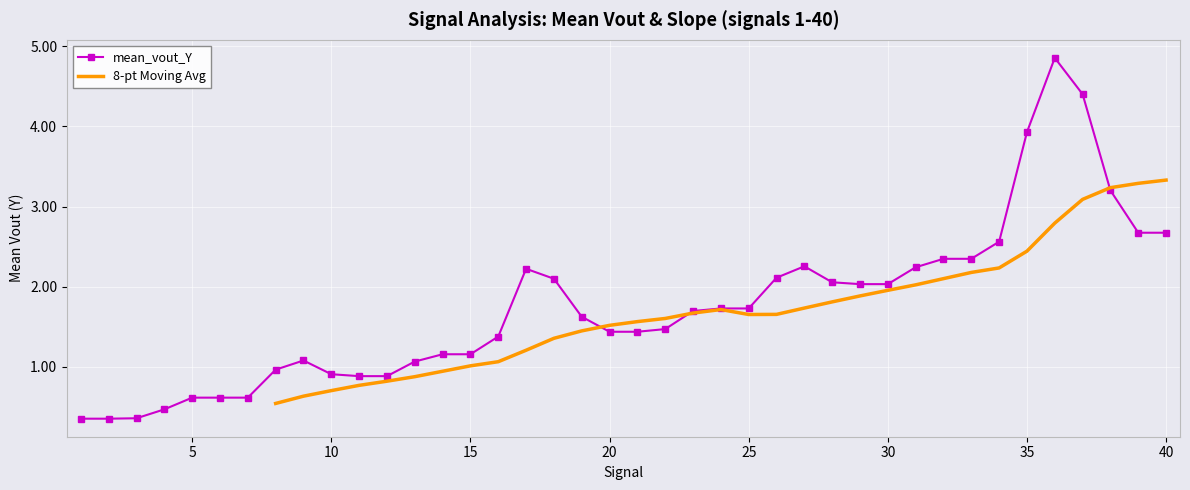

The chart shows a value of 0.2 at 6. True or false?

False